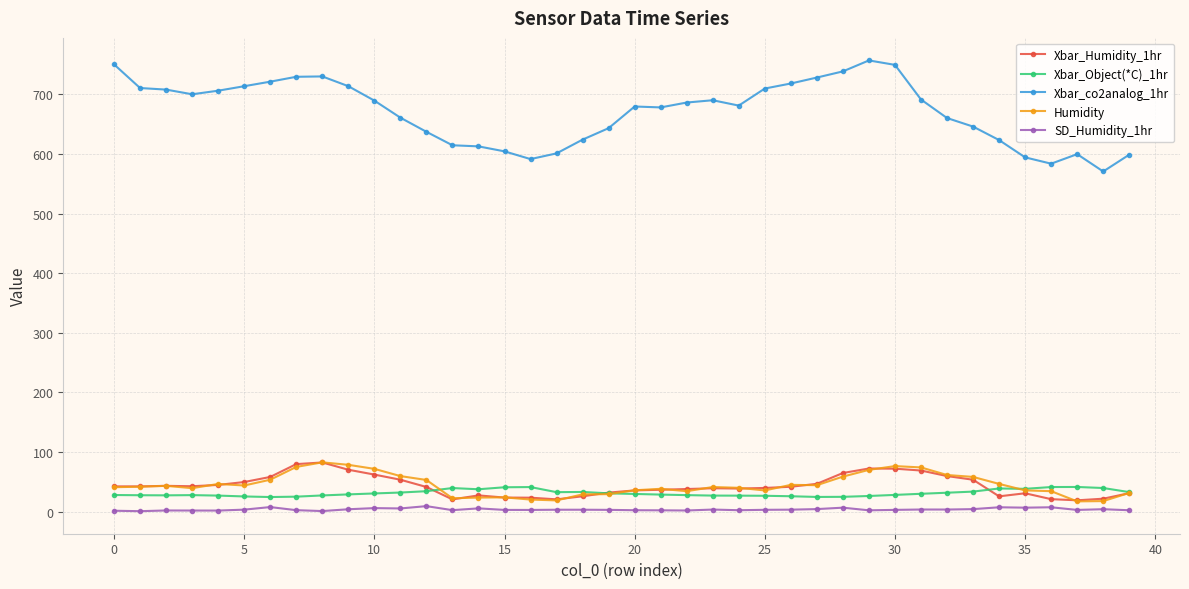

What is the lowest value of the Xbar_Object(*C)_1hr series?

24.4